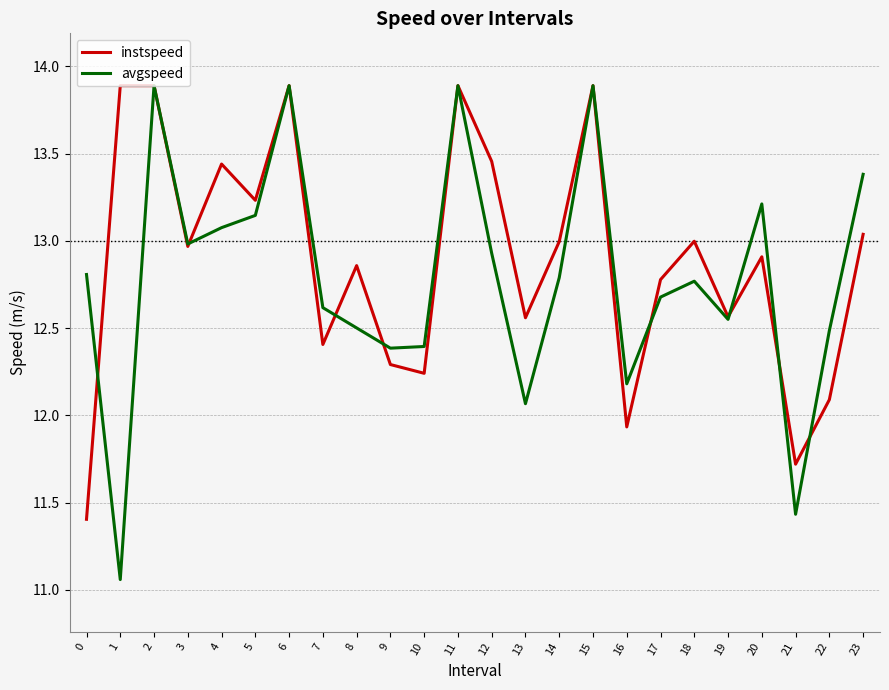

List the series in order of their overall mean, lowest first.

avgspeed, instspeed